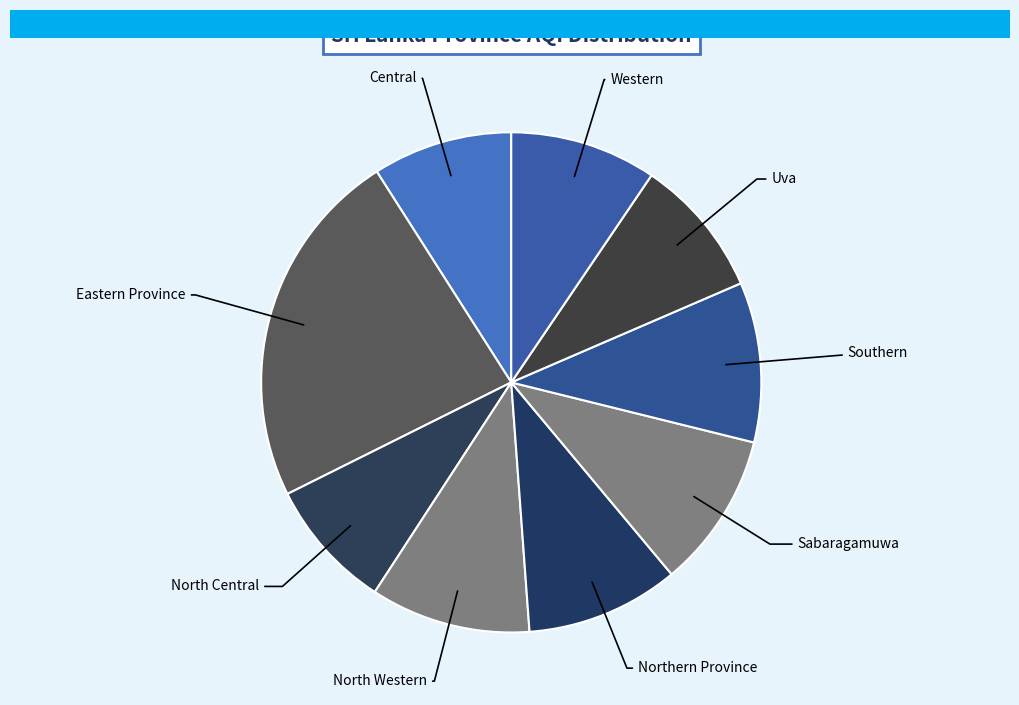

Combined, do Uva and North Central account for over 50%?

No